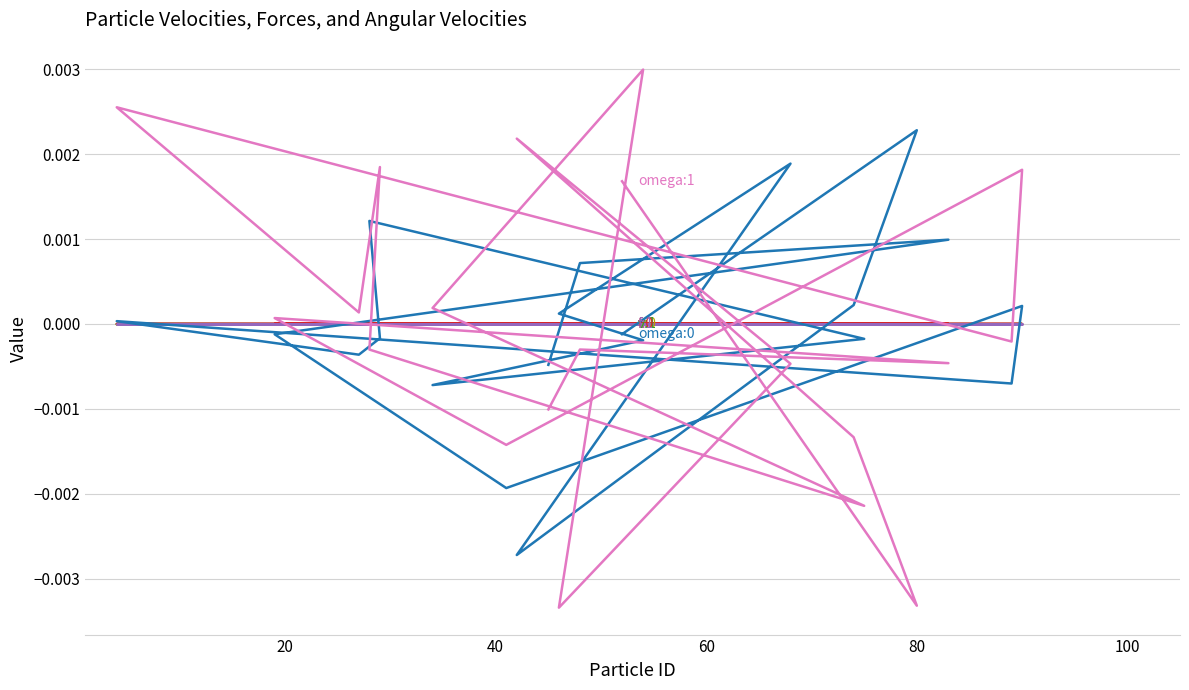

How many lines are shown in the chart?

6